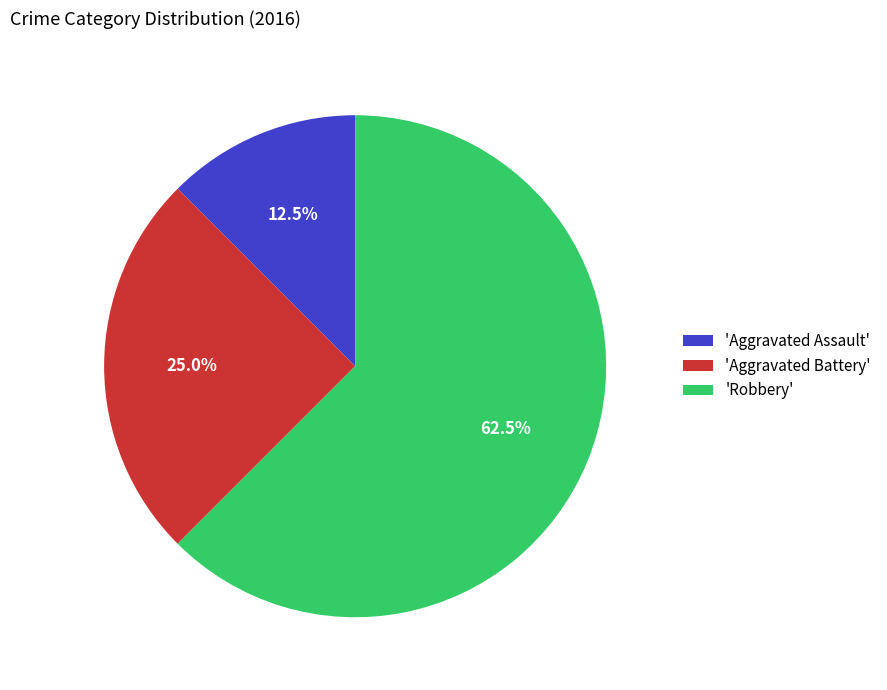

What is the majority slice?

'Robbery'